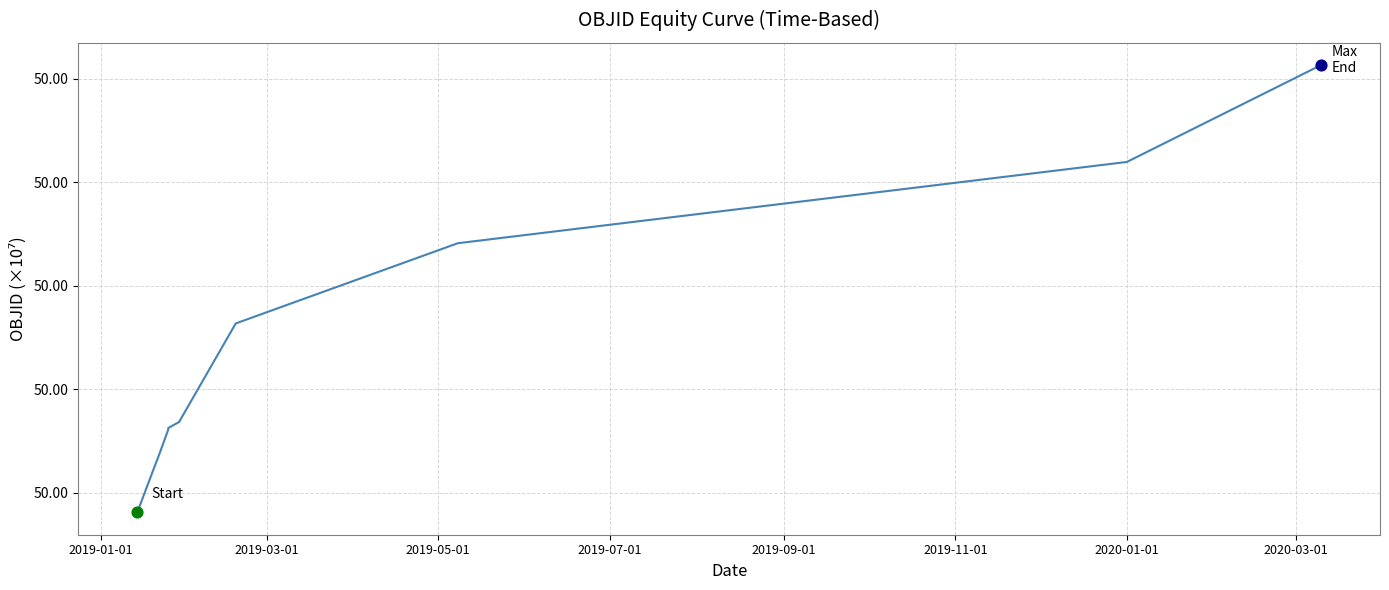

What is the change in value from 2019-05-01 to 10?

+562